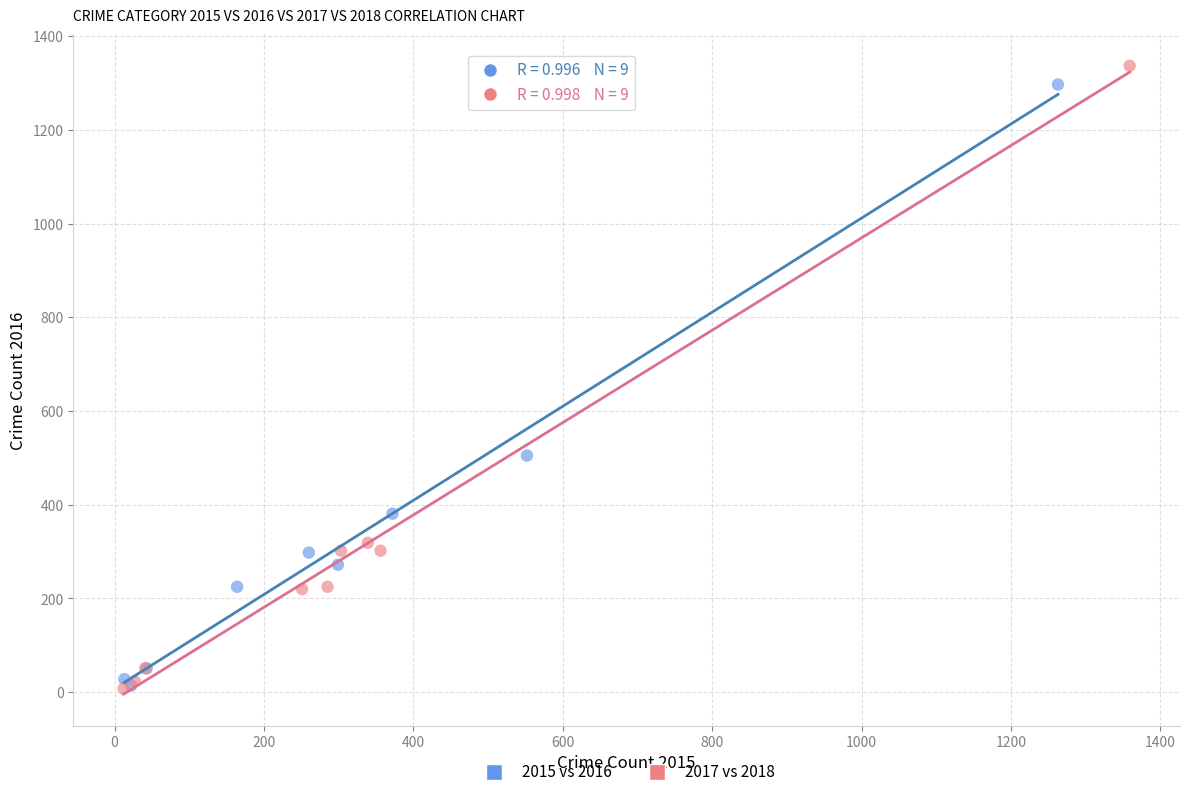

Which series contains the highest Y value?

2017 vs 2018